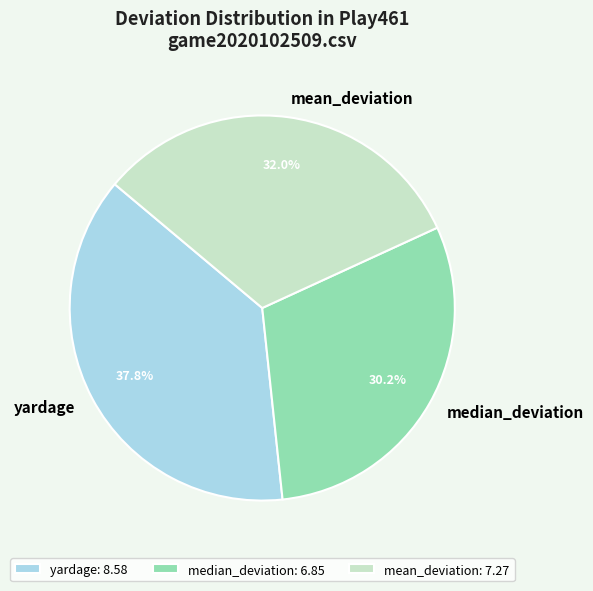

The mean_deviation slice represents 23% of the pie. True or false?

False